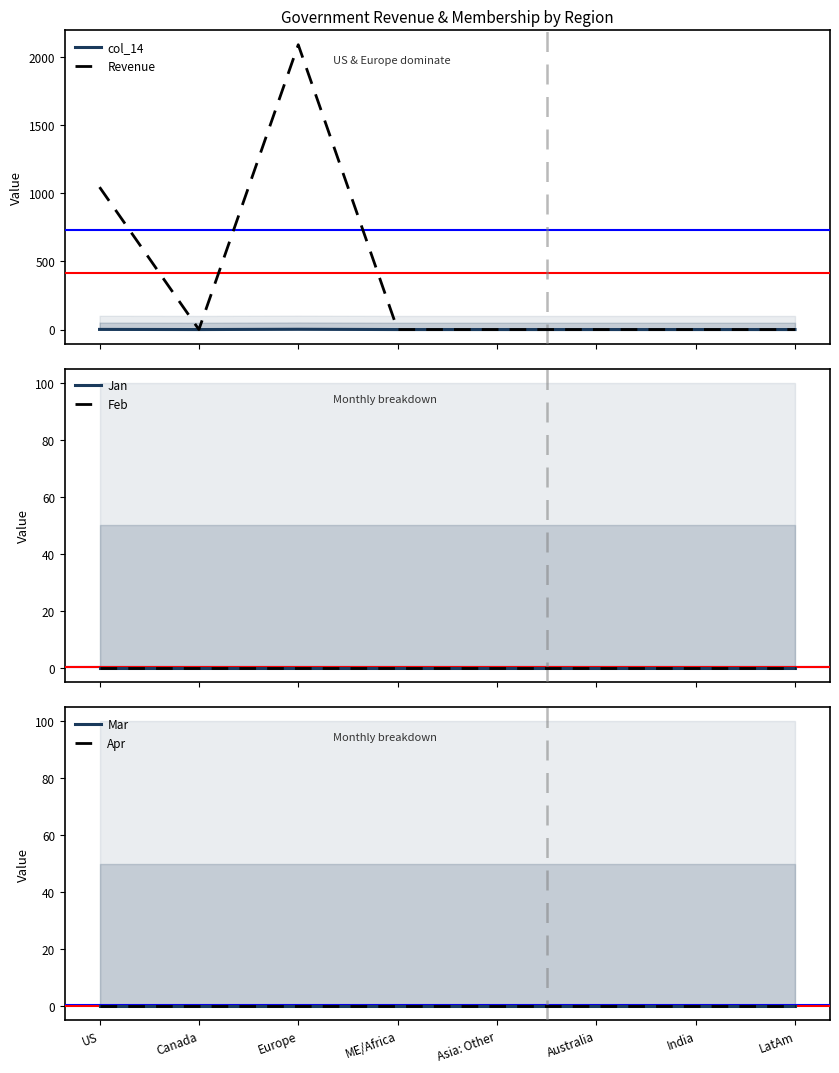

Reading left to right, extract all data points from this chart.

col_14: 1	0	2	0	0	0	0	0
Revenue: 1045	0	2090	0	0	0	0	0
Jan: 0	0	0	0	0	0	0	0
Feb: 0	0	0	0	0	0	0	0
Mar: 0	0	0	0	0	0	0	0
Apr: 0	0	0	0	0	0	0	0